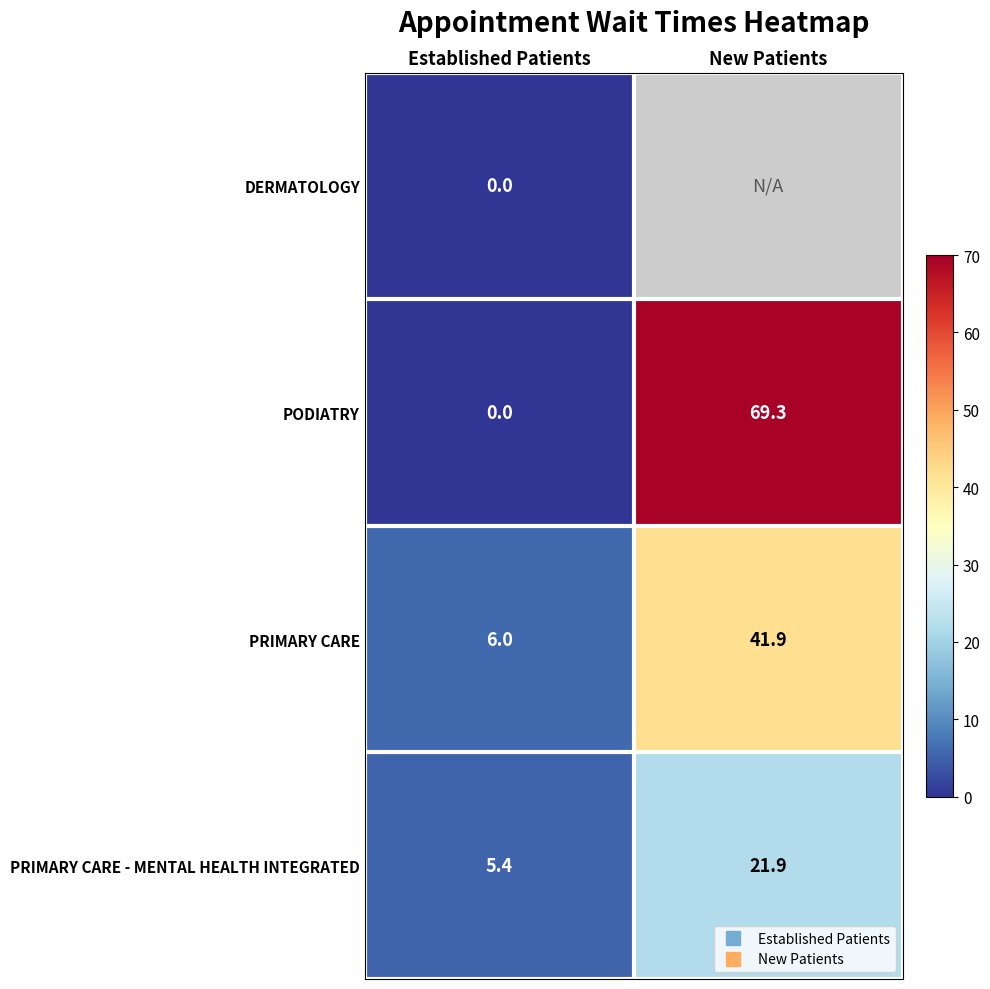

Which category has the highest value across all series?

New Patients